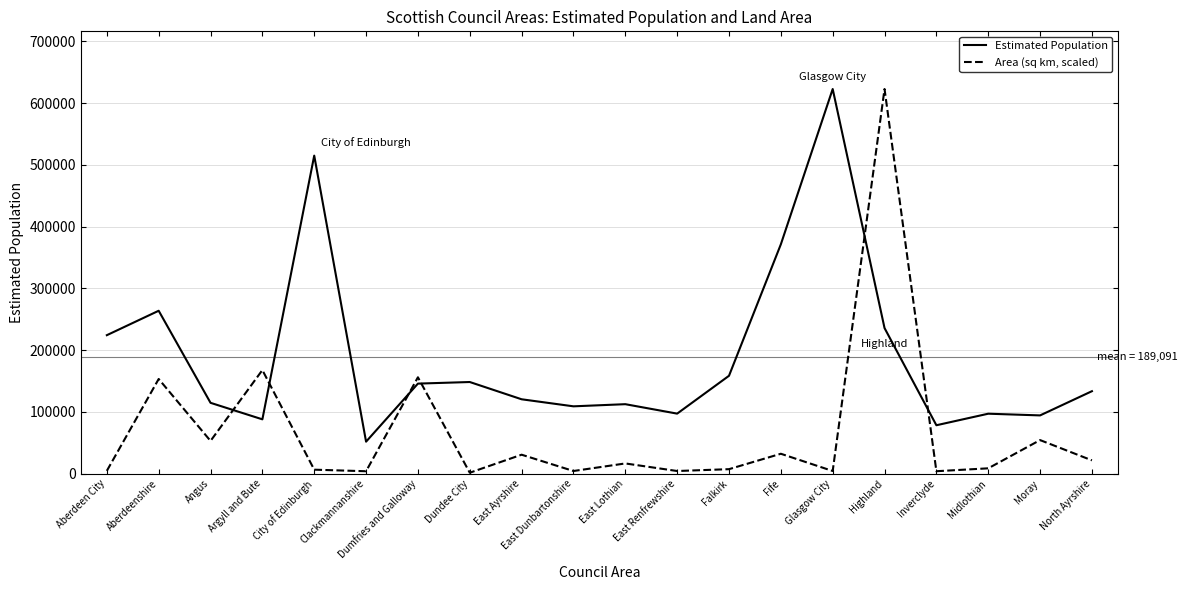

List the series in order of their overall mean, highest first.

Estimated Population, Area (sq km, scaled)